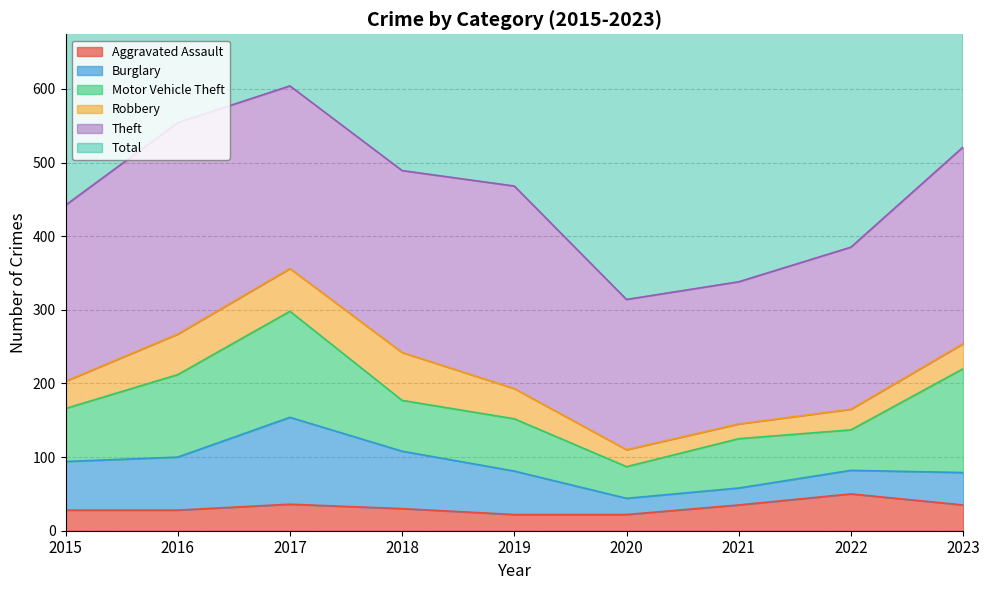

What is the difference between the Burglary values at 2023 and 2021?

21